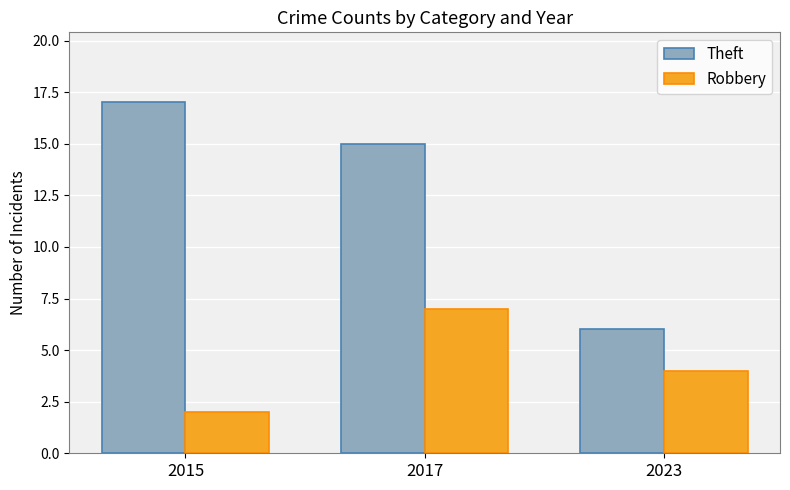

What is the spread (max minus min) of values at 2015?

15